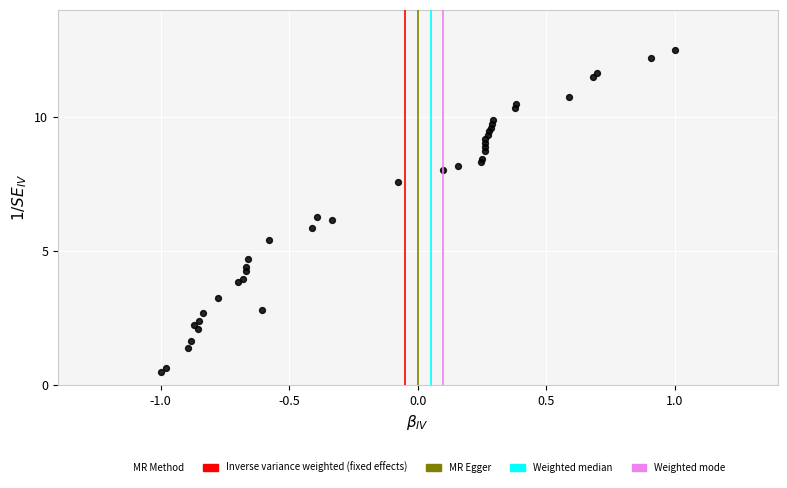

What is the range of X values (max minus min)?

2.0